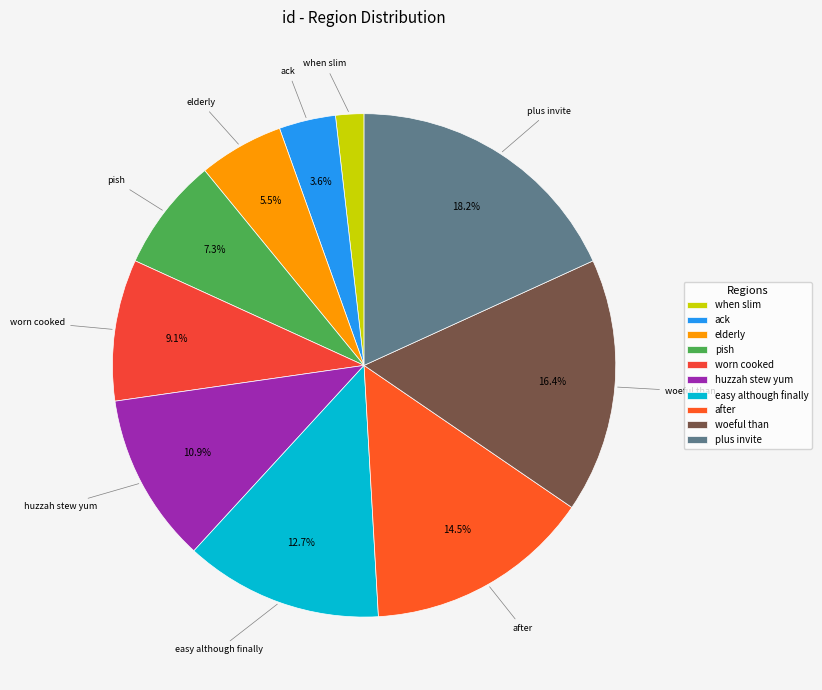

Between after and huzzah stew yum, which is larger?

after